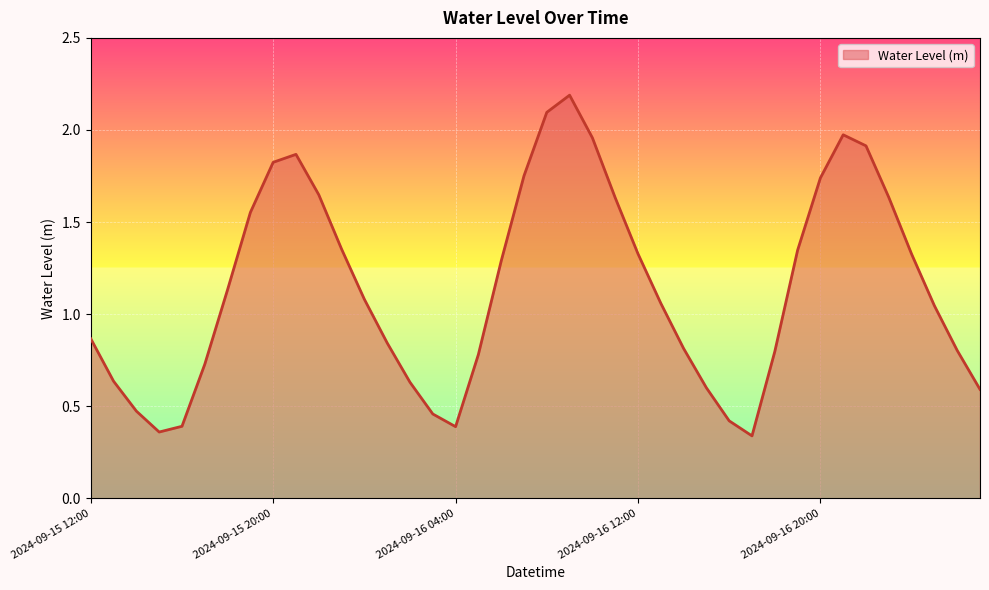

What is the greatest value displayed?

2.2